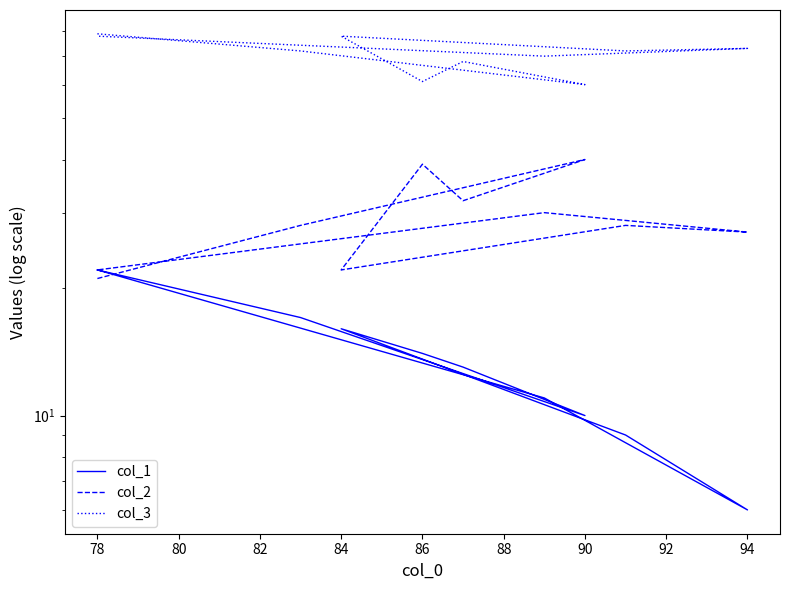

Is this an area chart (filled region under the line)?

No